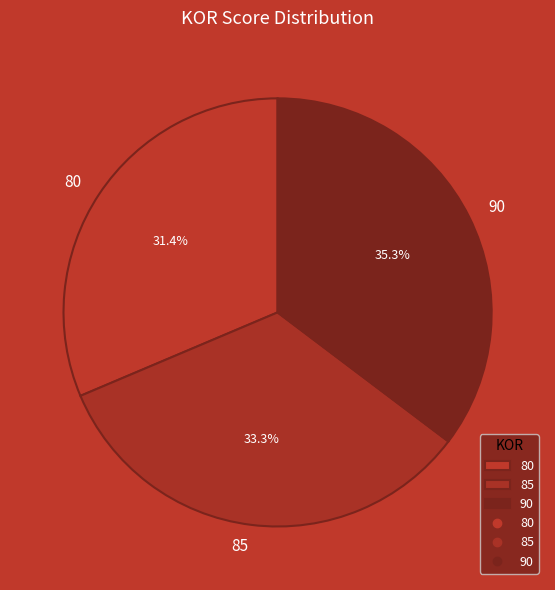

What percentage is the 85 slice, to the nearest percent?

33%